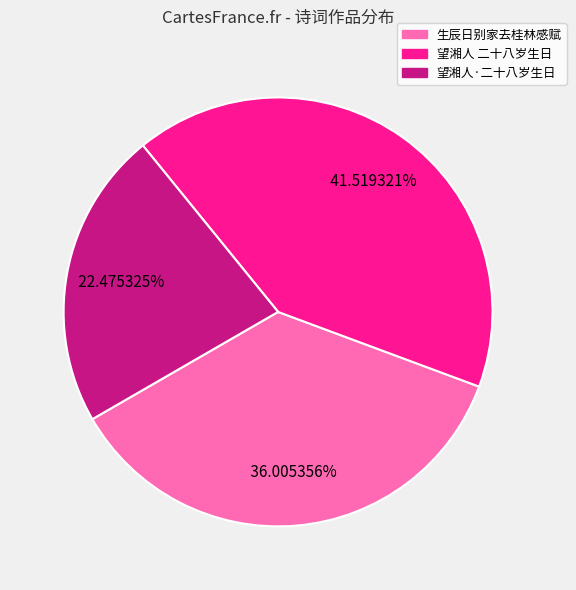

Is there any slice that represents more than half of the pie?

No